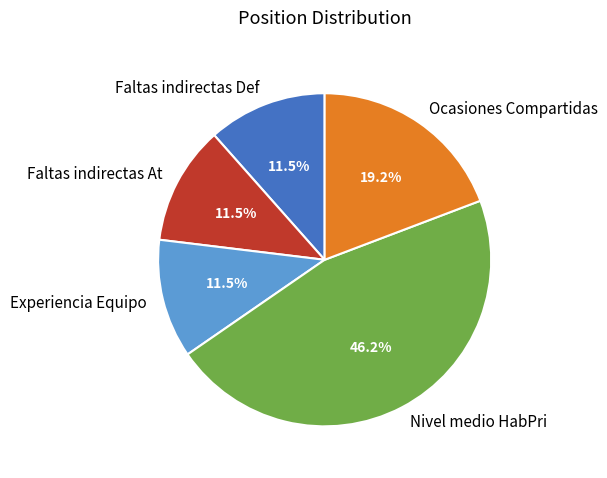

Which slice is the largest?

Nivel medio HabPri